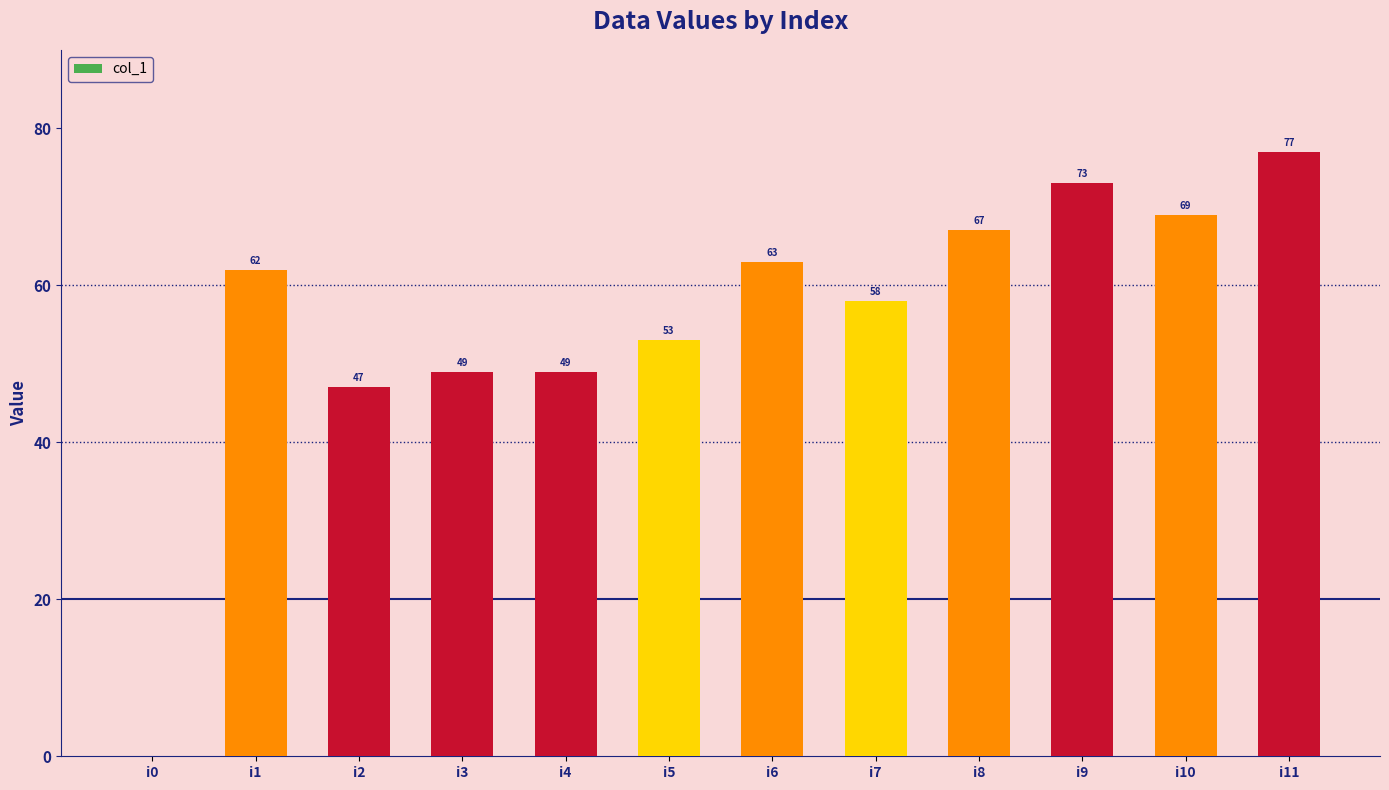

What value does the data have at i8, to the nearest 10?

70